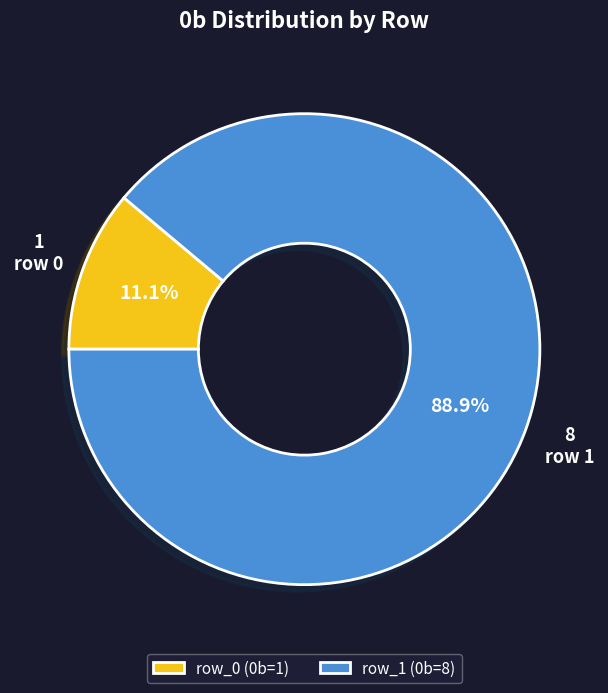

Rank the categories by value from highest to lowest.

row_1, row_0